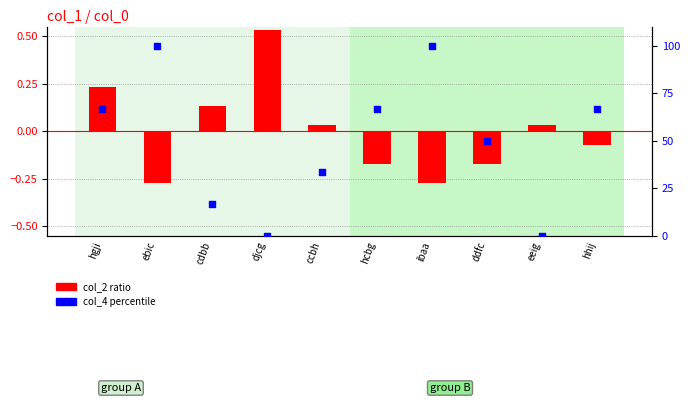

At which category is the sum across all series the highest?

ebic